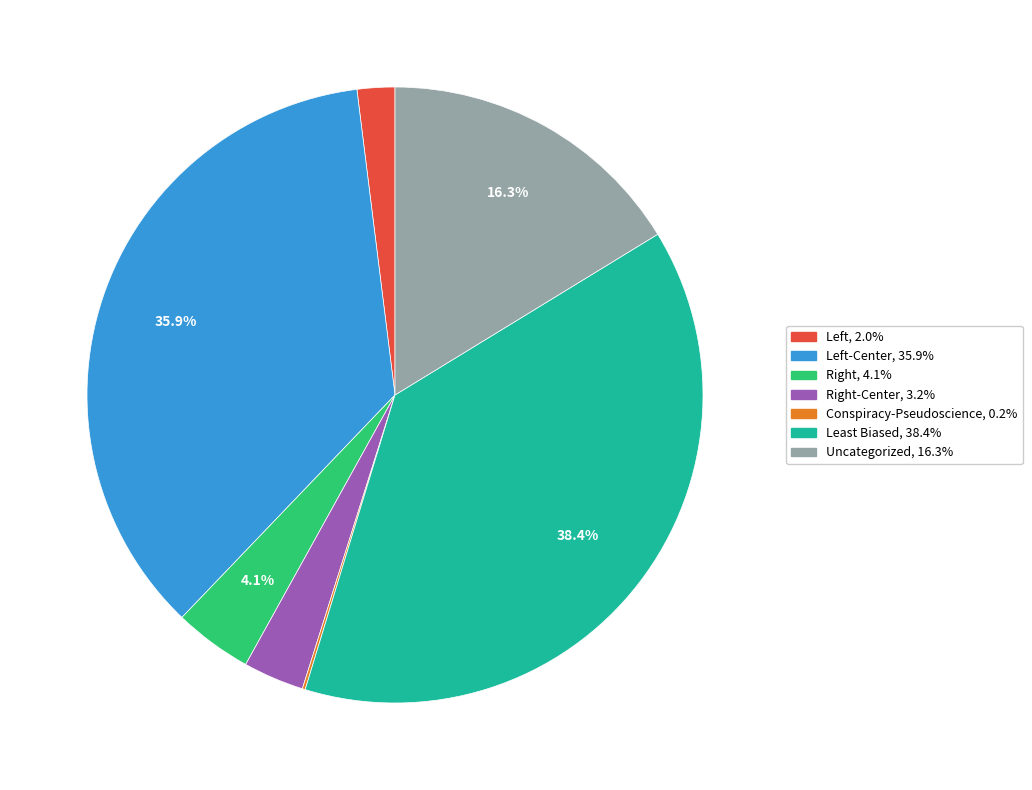

Is there any slice that represents more than half of the pie?

No